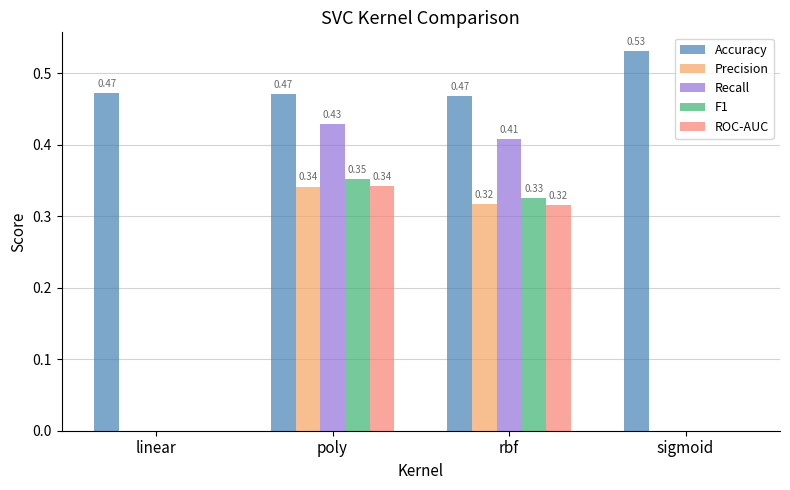

Which series changed the most between rbf and sigmoid?

Recall